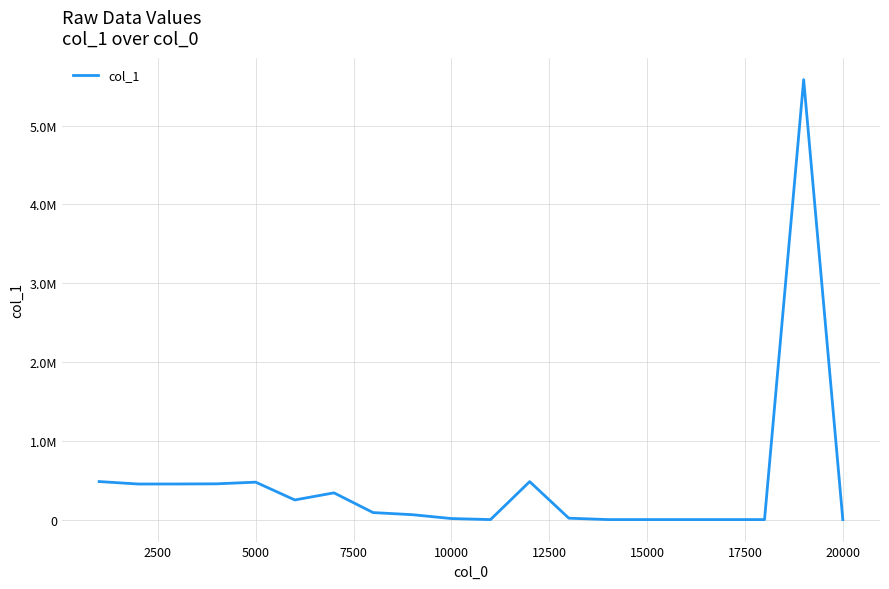

What is the smallest value displayed?

0.1